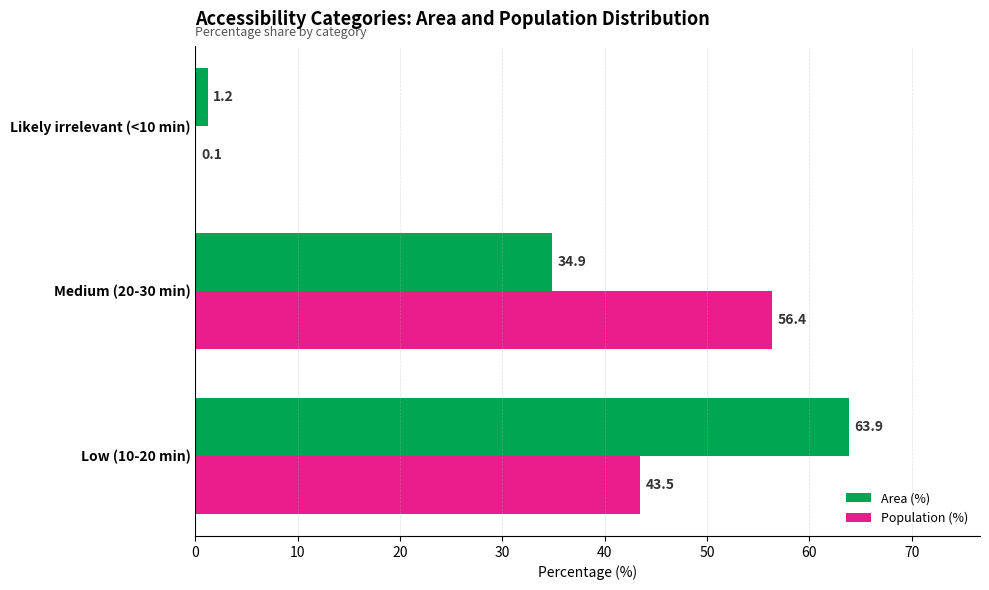

Which label corresponds to the largest value in the chart?

Low (10-20 min)